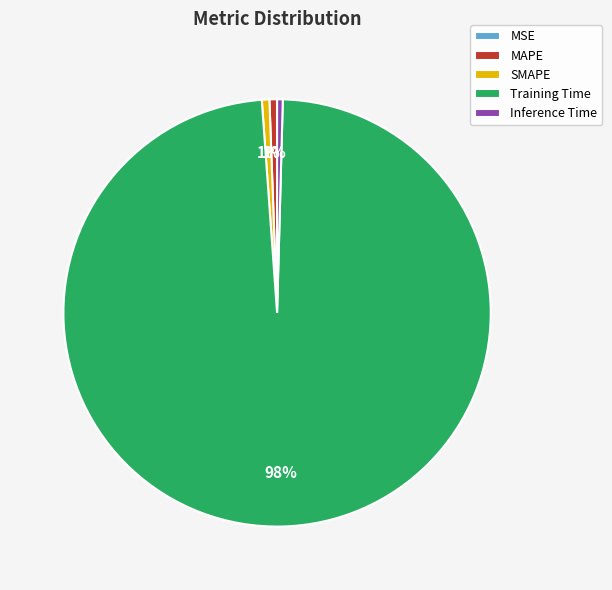

To the nearest percent, what is the average slice percentage?

20%